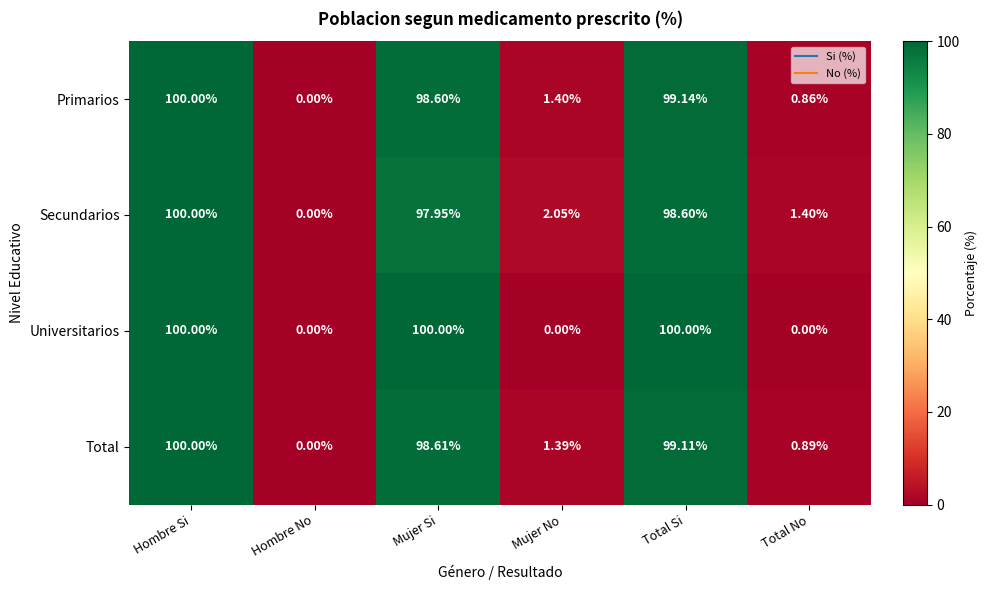

How many categories are shown in the chart?

6